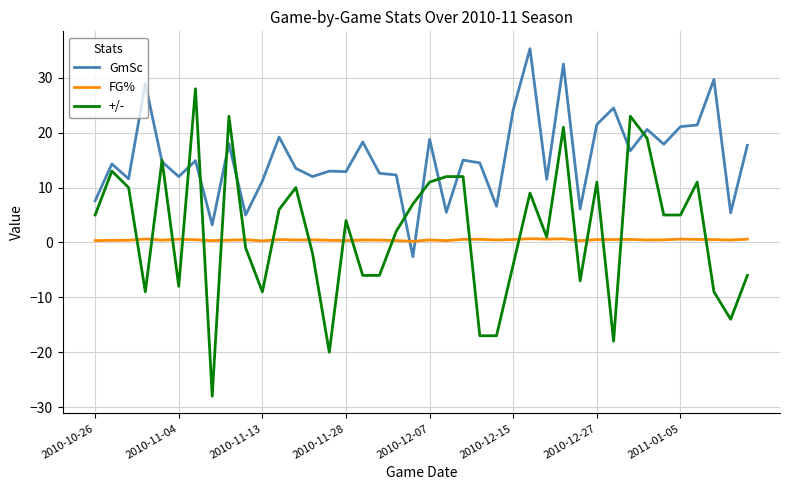

Which series has the largest range (max minus min)?

+/-